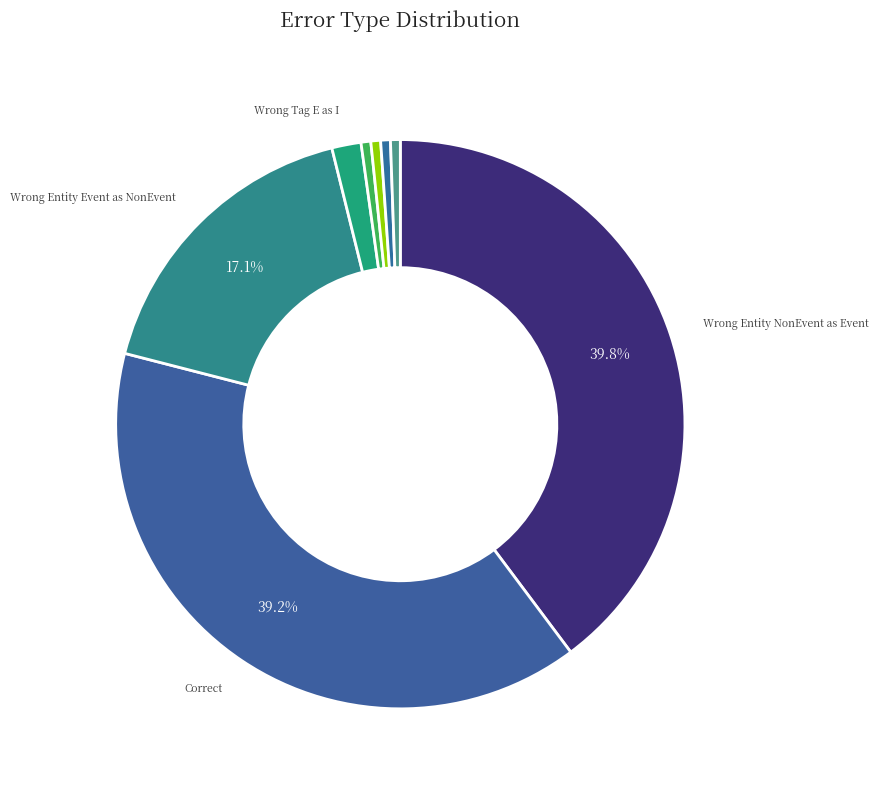

Rank the categories by value from lowest to highest.

Wrong_Tag_B_as_I, Wrong_Tag_I_as_B, False_I-Event, Wrong_Tag_S_as_B, Wrong_Tag_E_as_I, Wrong_Entity_Event_as_NonEvent, Correct, Wrong_Entity_NonEvent_as_Event